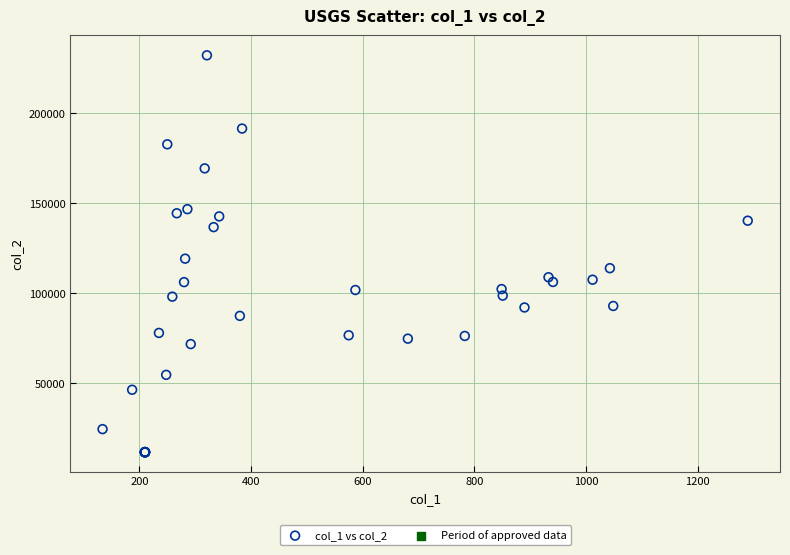

What Y value in the scatter plot is closest to 121931?

119193